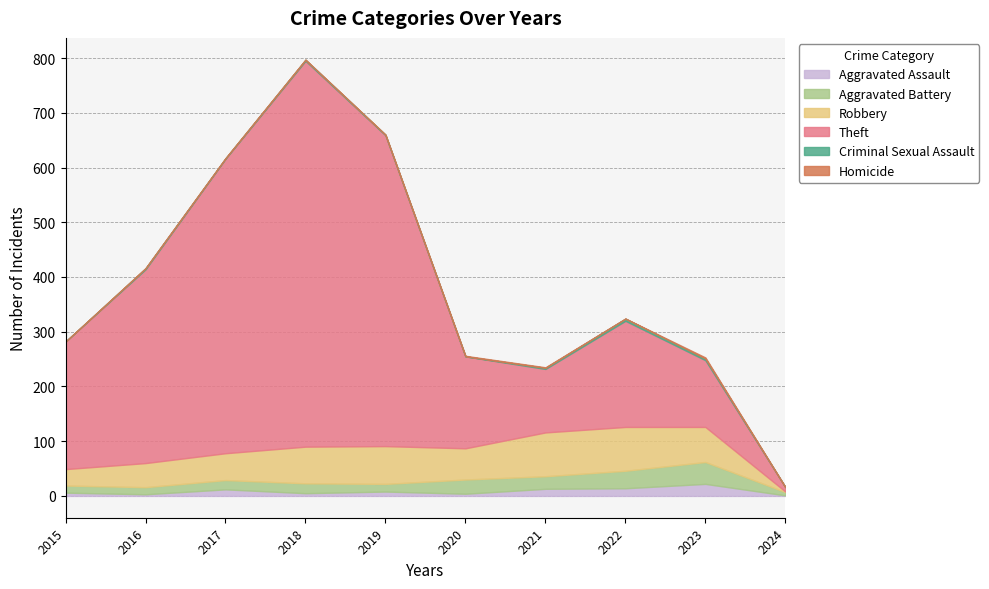

Reading right to left, list all the values displayed in this chart.

Aggravated Assault: 1	22	14	13	4	8	5	12	3	6
Aggravated Battery: 6	40	32	23	26	14	18	17	13	13
Robbery: 1	64	80	80	57	69	67	49	44	30
Theft: 8	122	194	116	168	568	705	538	354	233
Criminal Sexual Assault: 0	3	4	2	0	1	2	1	2	0
Homicide: 0	2	0	1	1	0	0	0	0	0